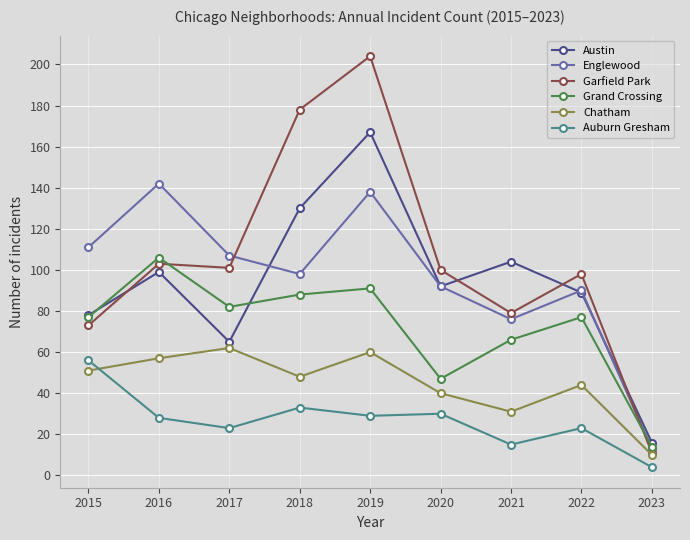

Between 2015 and 2018, which series saw the biggest shift?

Garfield Park